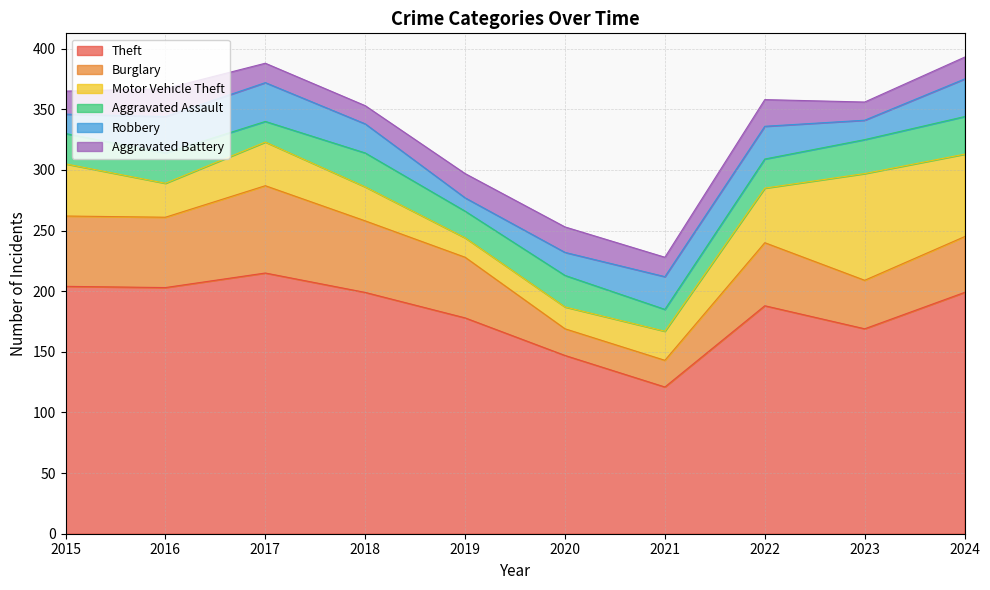

What are all the series names shown in the legend?

Theft, Burglary, Motor Vehicle Theft, Aggravated Assault, Robbery, Aggravated Battery